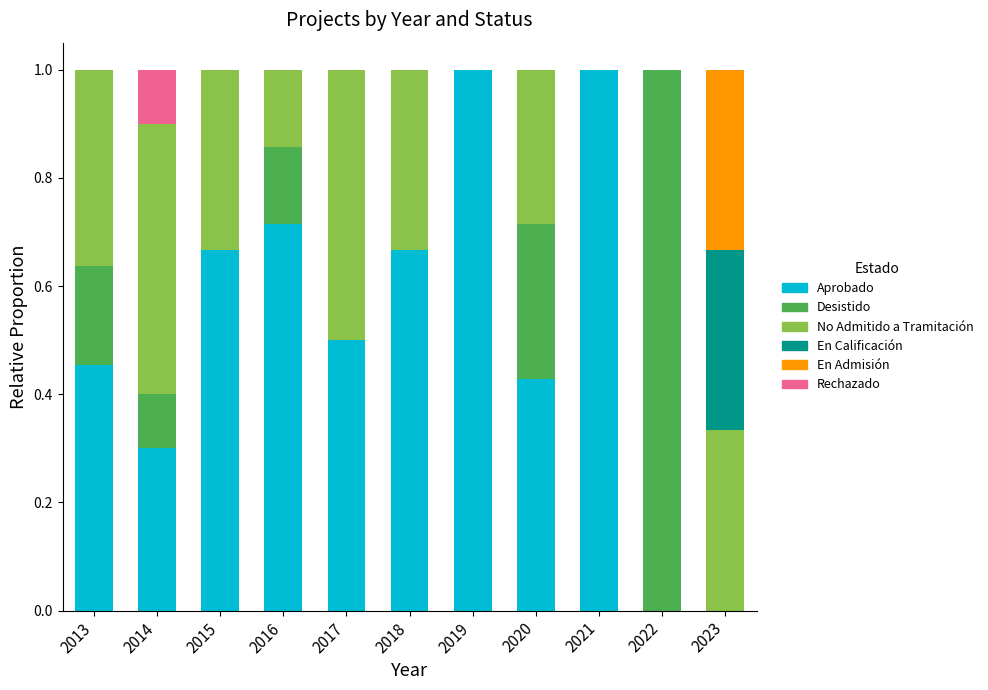

What is the maximum value for Aprobado?

1.0